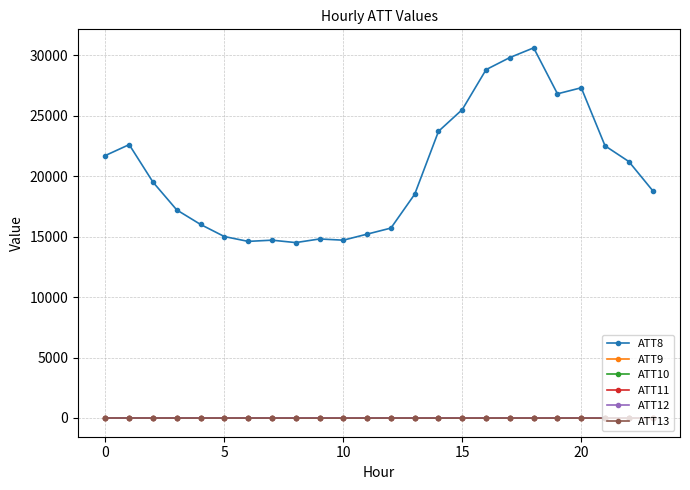

What is the greatest value displayed?

30600.0